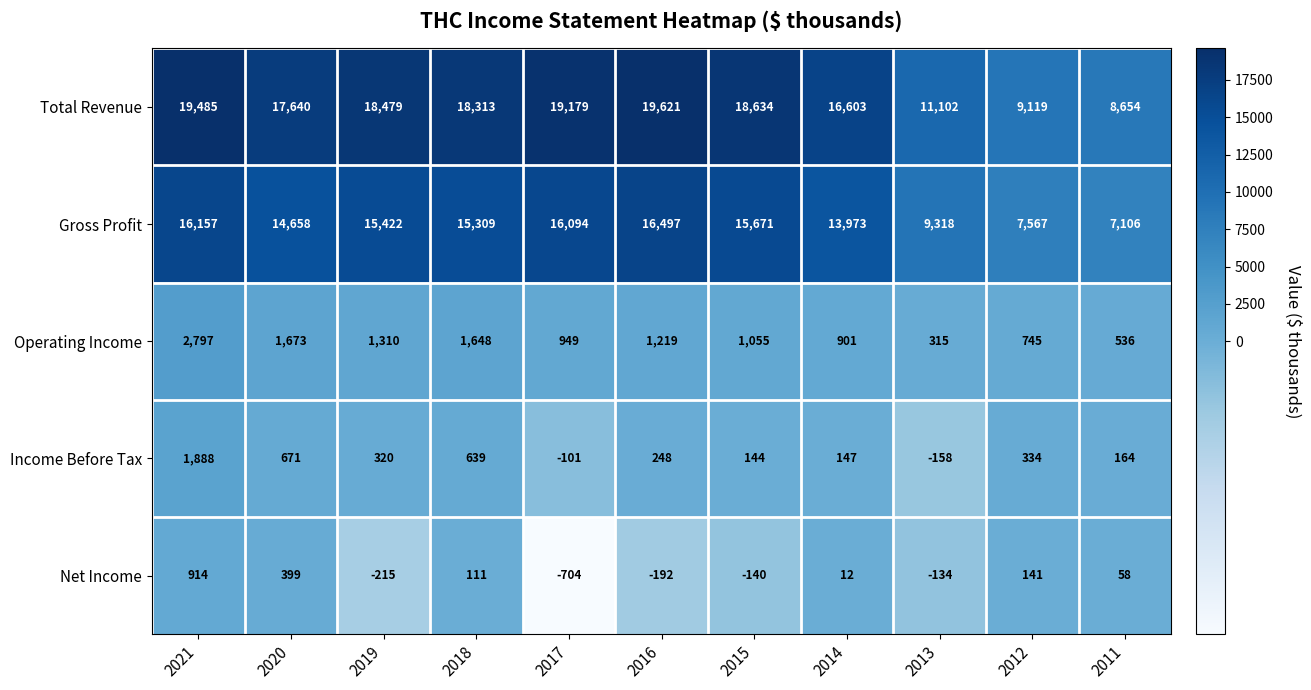

The value of Gross Profit at 2014 is 13973. True or false?

True